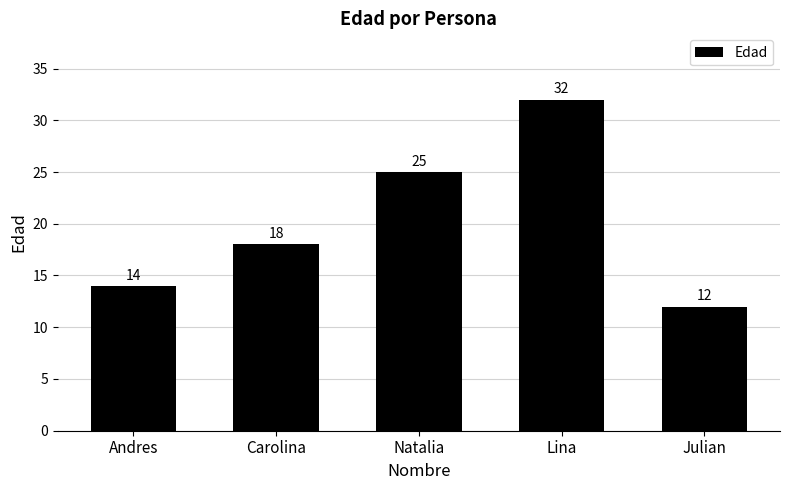

What is the label of the 3rd bar from the right?

Natalia